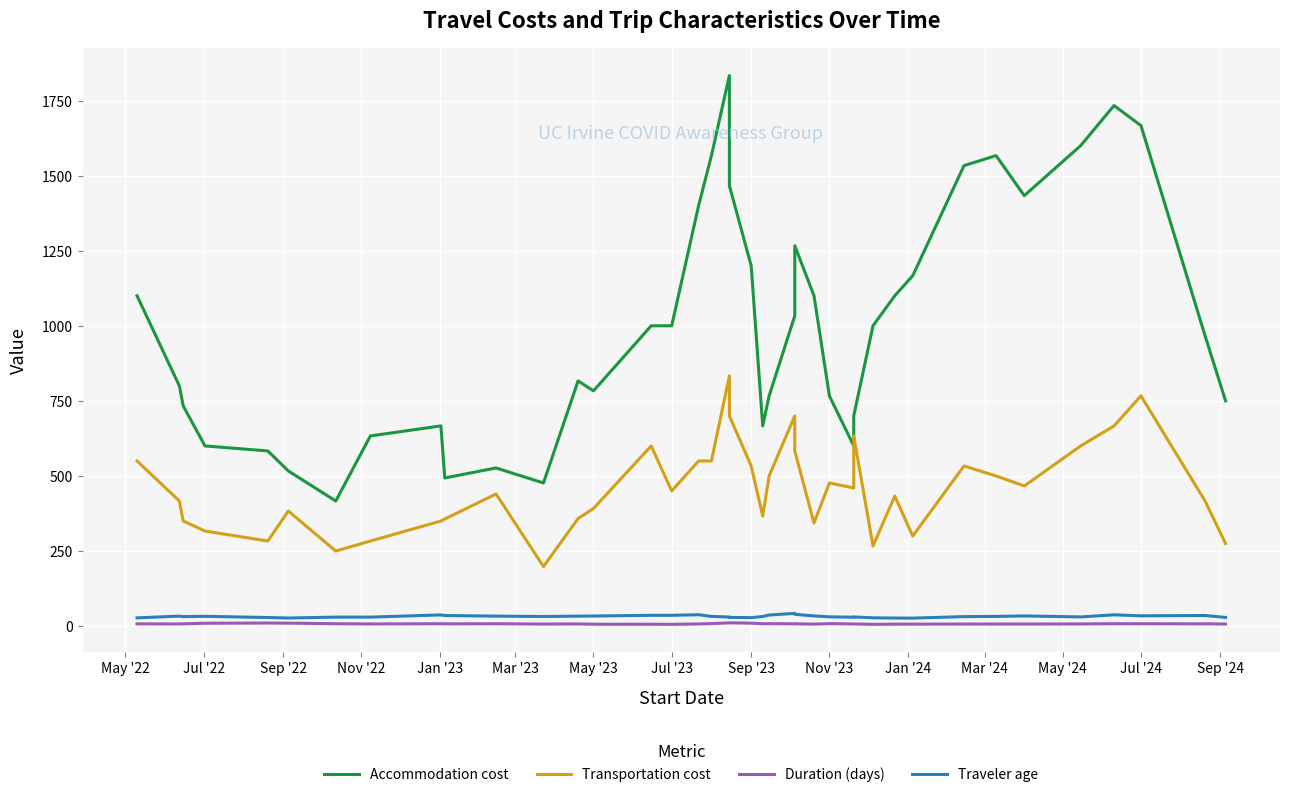

At which category does Traveler age reach its first local valley?

Sep '22